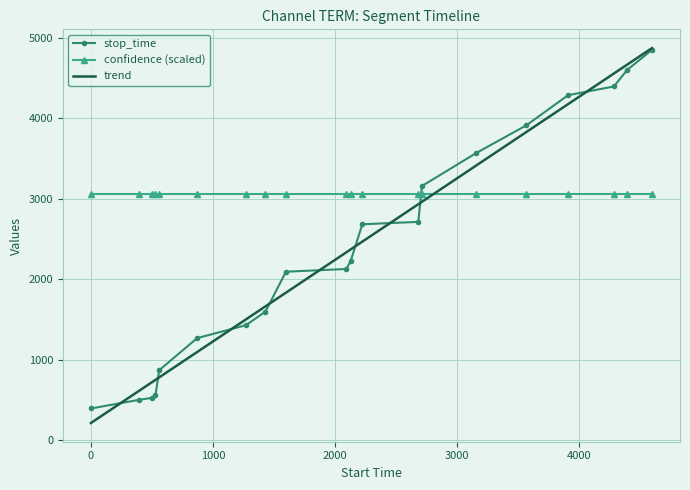

Which series has the widest spread of values?

trend